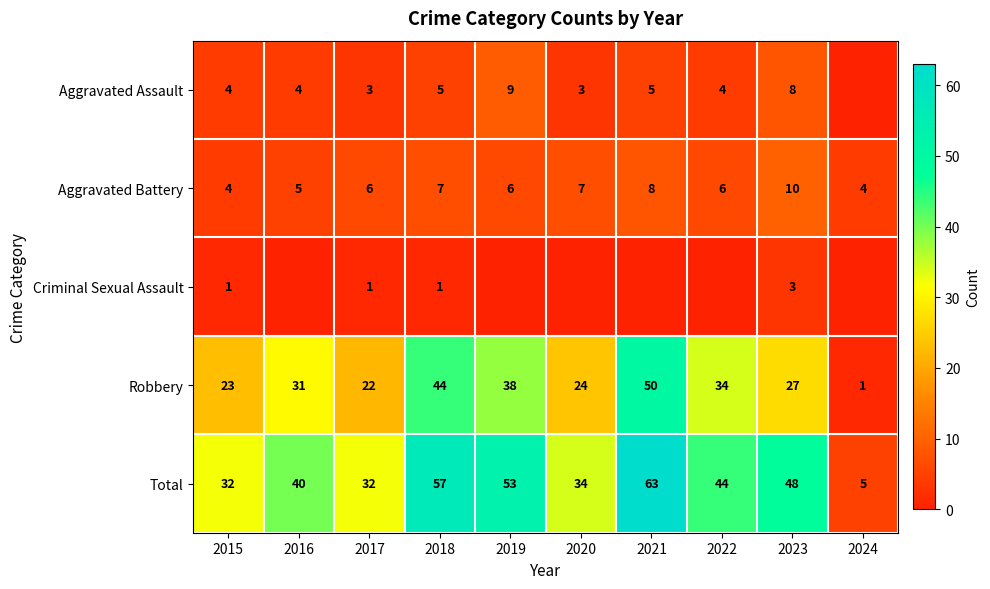

Is it true that Aggravated Assault equals 4 at 2019?

False